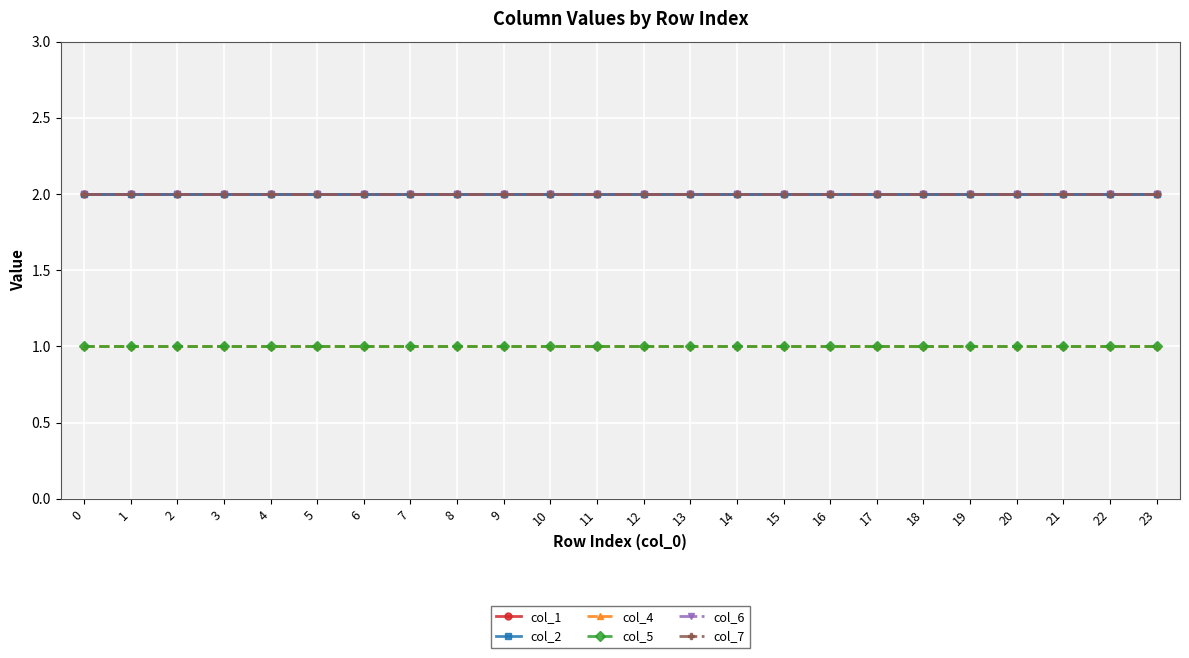

What is the value of the col_7 point at the 21st from the left?

2